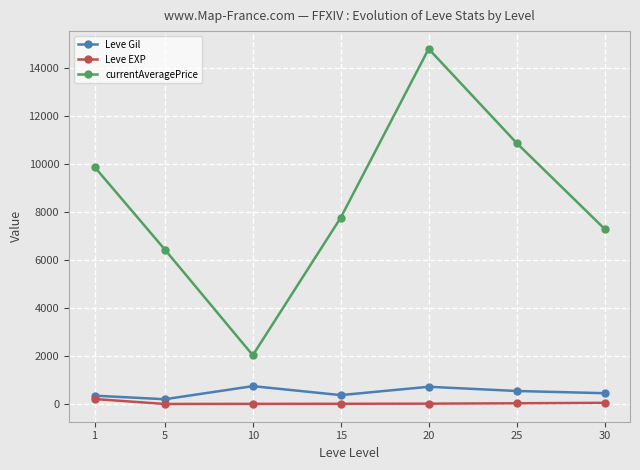

The value of currentAveragePrice at 10 is 2032.7. True or false?

True